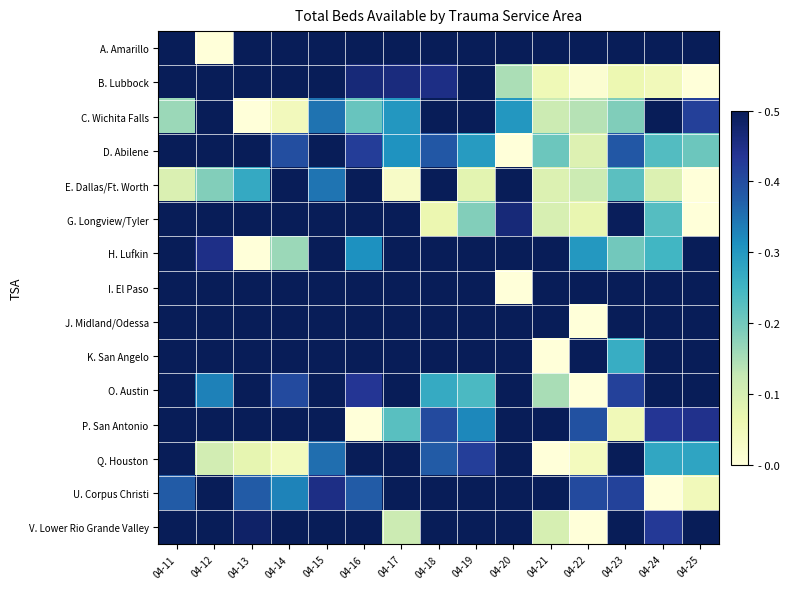

What is the difference between the highest and lowest values at 04-24?

0.9